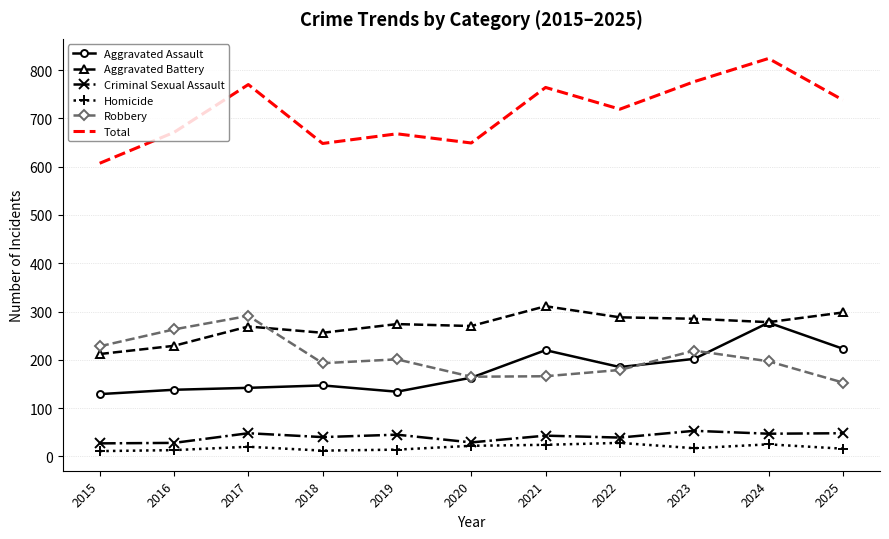

What is the average value of the Aggravated Battery series?

270